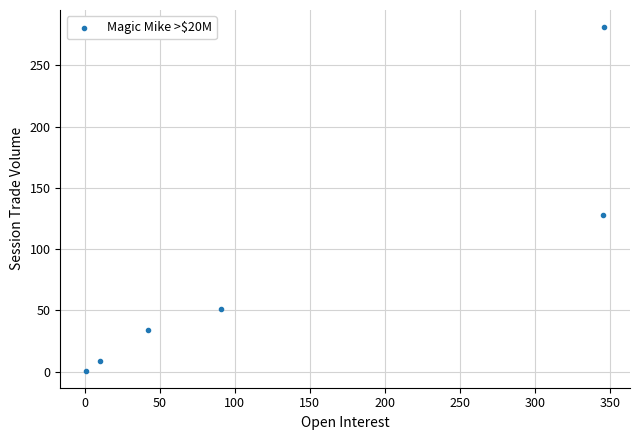

What Y value in the scatter plot is closest to 141?

128